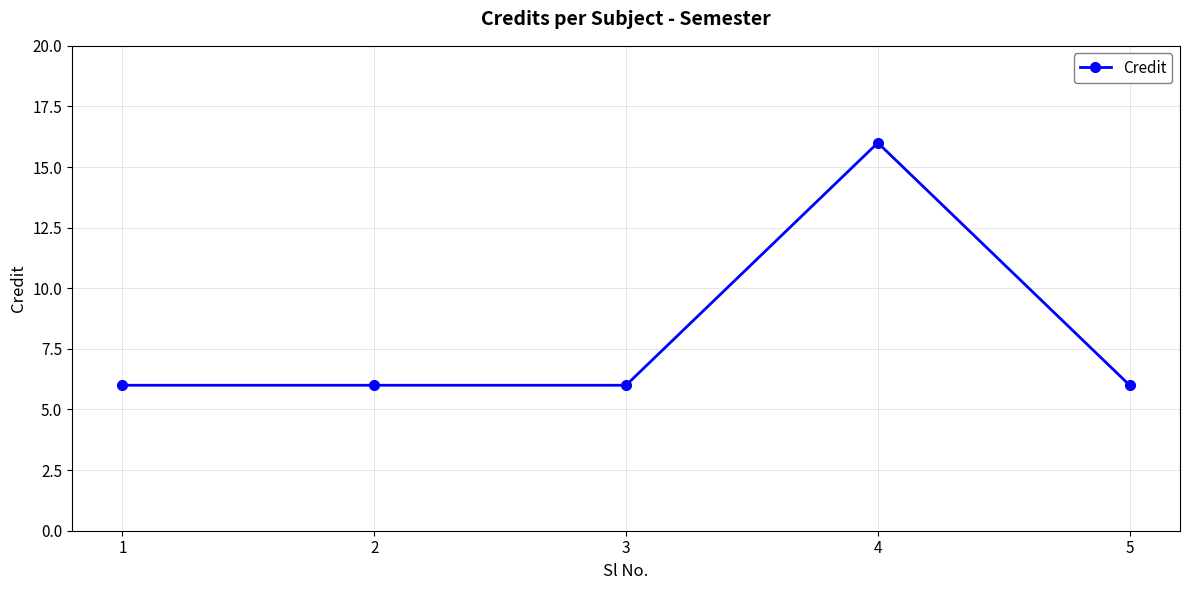

What is the ratio of the value at 2 to the value at 3?

1.0